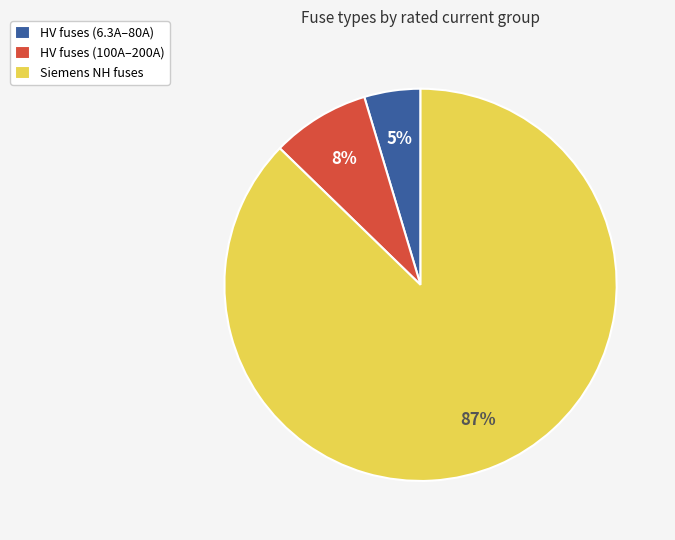

How many segments does this pie chart have?

3